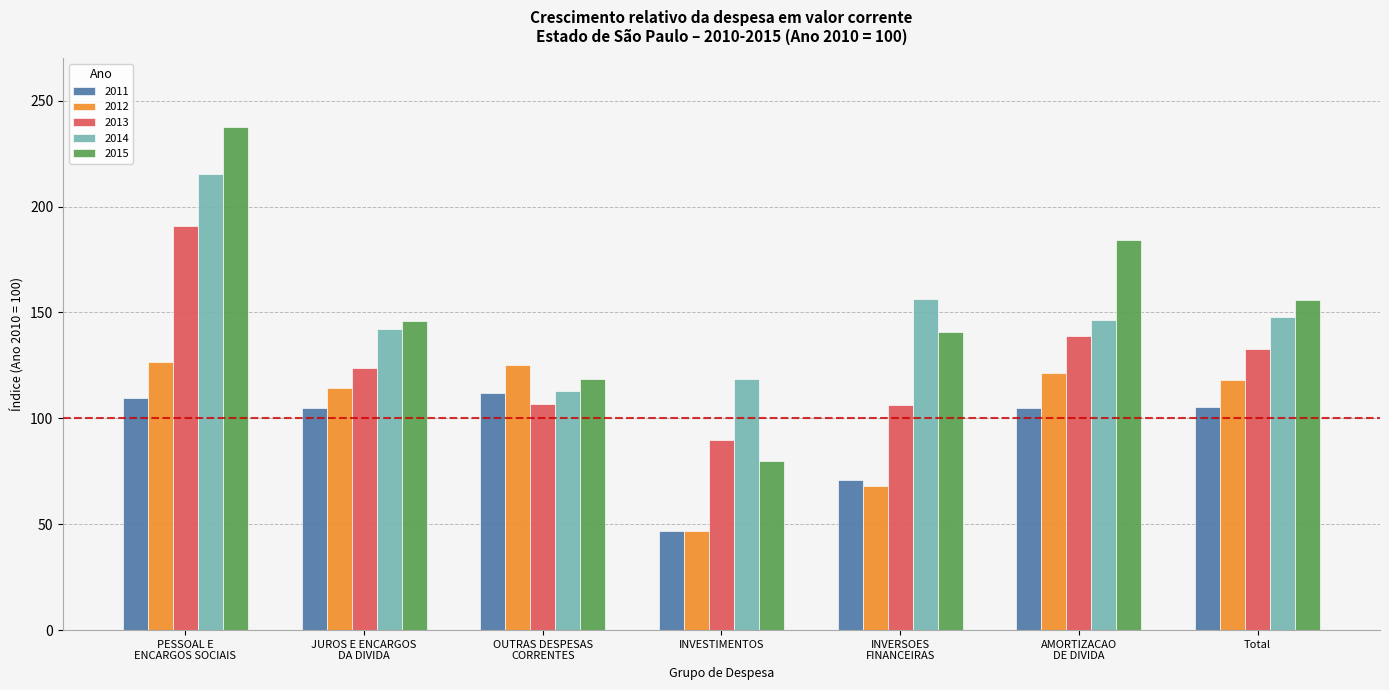

Which series has the largest range (max minus min)?

2015